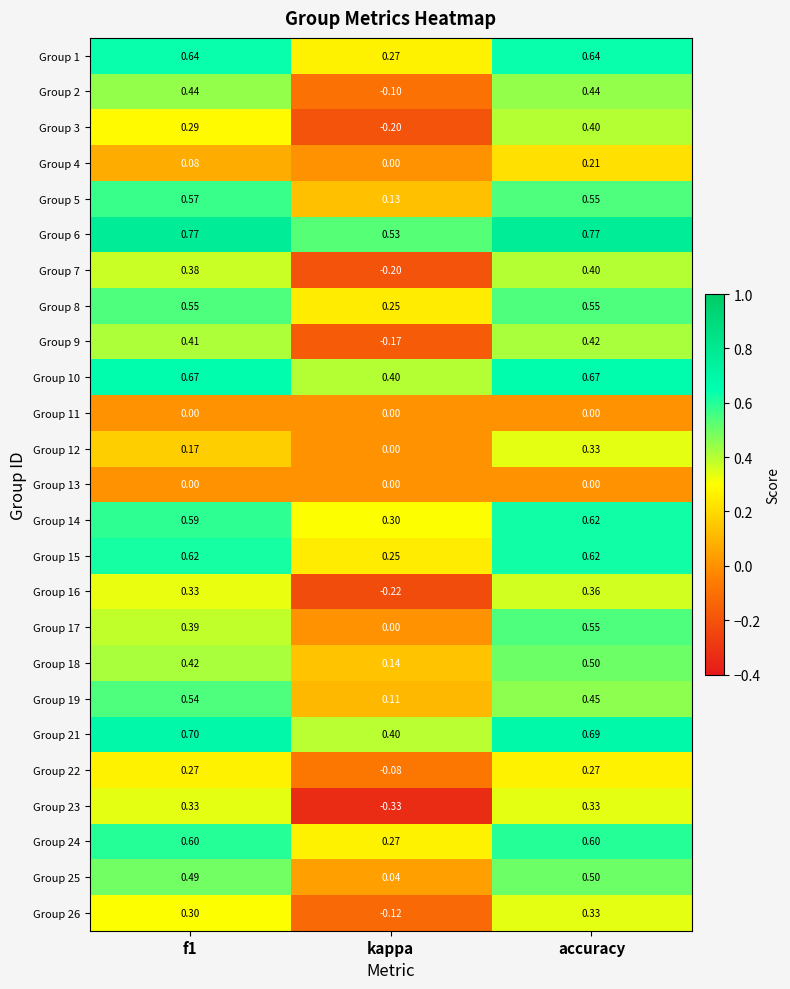

Which series changed the most between f1 and kappa?

Group 23